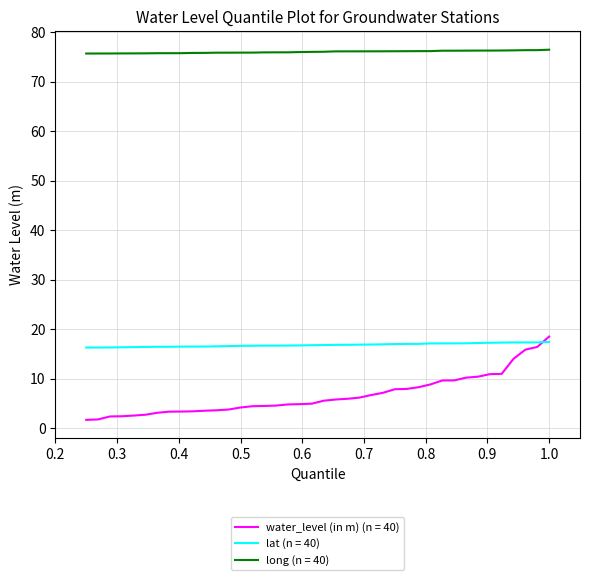

Which series has the largest total across all categories?

long (n = 40)